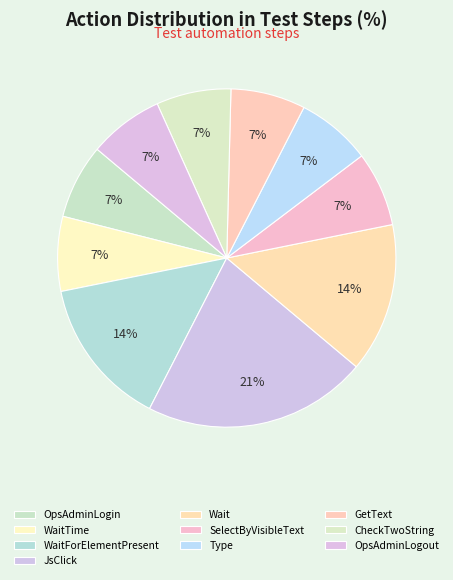

Does any single category account for the majority?

No